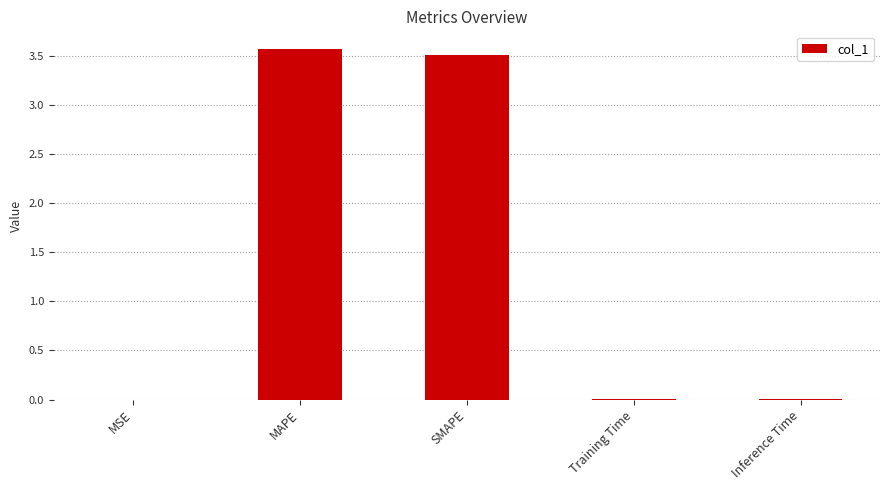

What is the sum of all values?

7.1